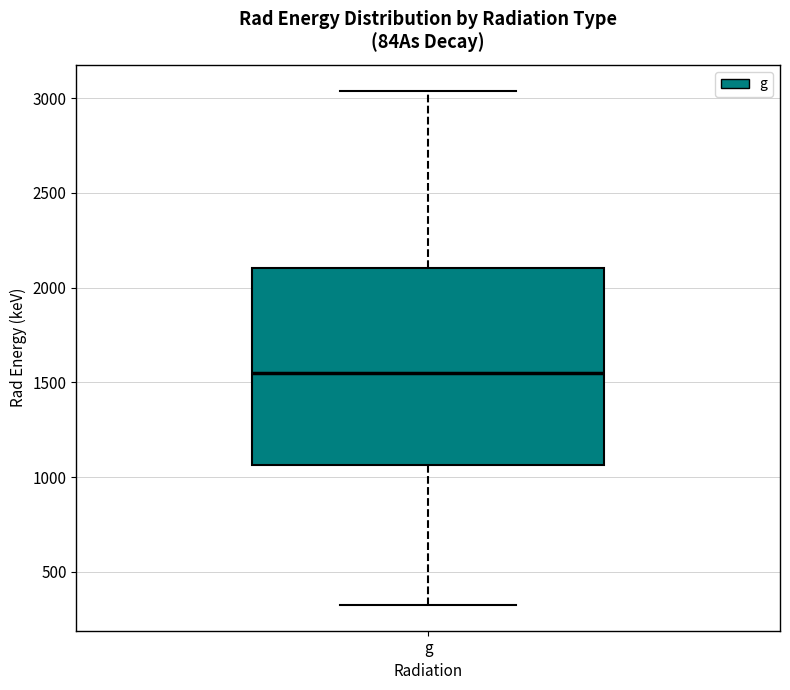

Transcribe this box plot: give where the median line is, the range the box spans, and where the two whiskers end, as read against the y-axis. The values are not printed on the chart, so give them approximately, as read against the axis.

median 1550, box 1050 to 2100, whiskers 350 to 3050